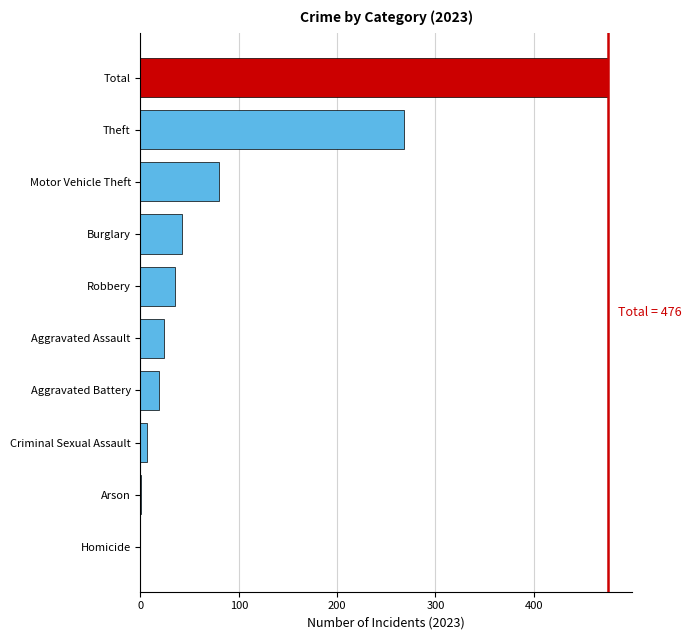

Between Total and Aggravated Assault, which is larger?

Total